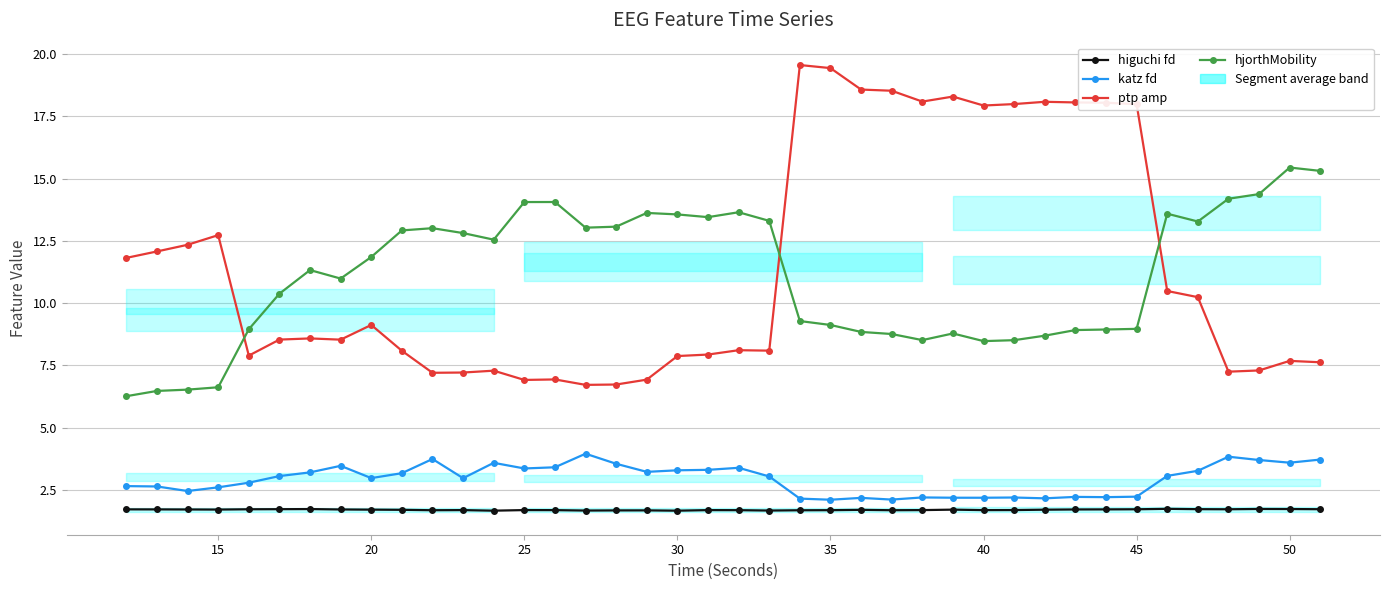

List the series in order of their peak value, highest first.

ptp amp, hjorthMobility, katz fd, higuchi fd